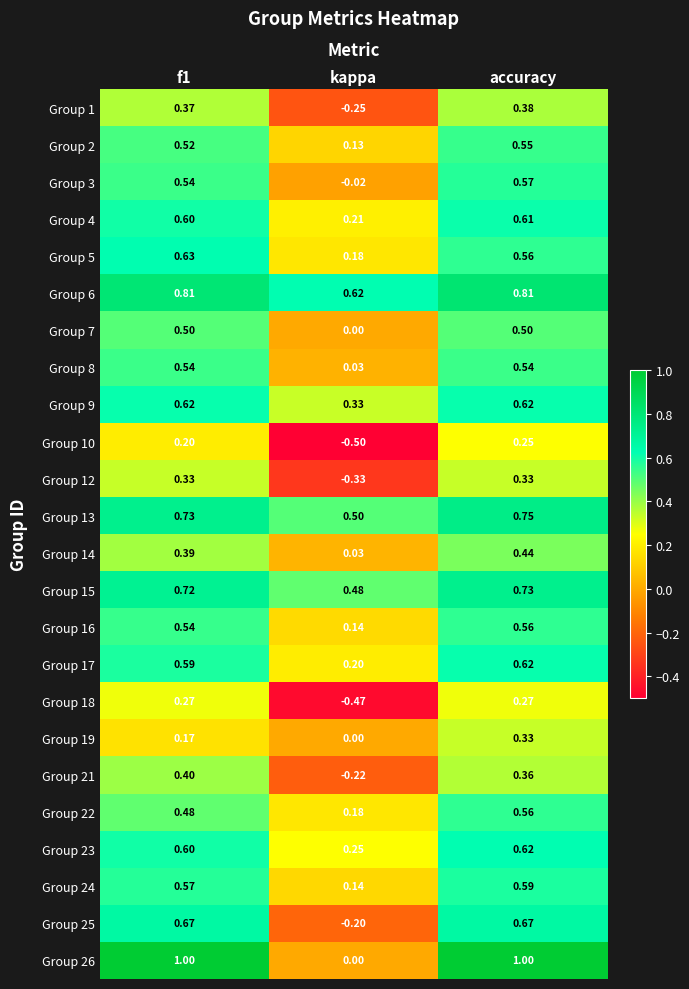

At which category is the sum across all series the highest?

accuracy